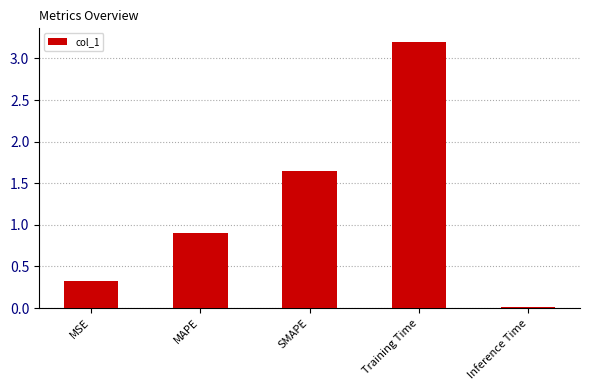

What is the label of the 5th bar from the left?

Inference Time